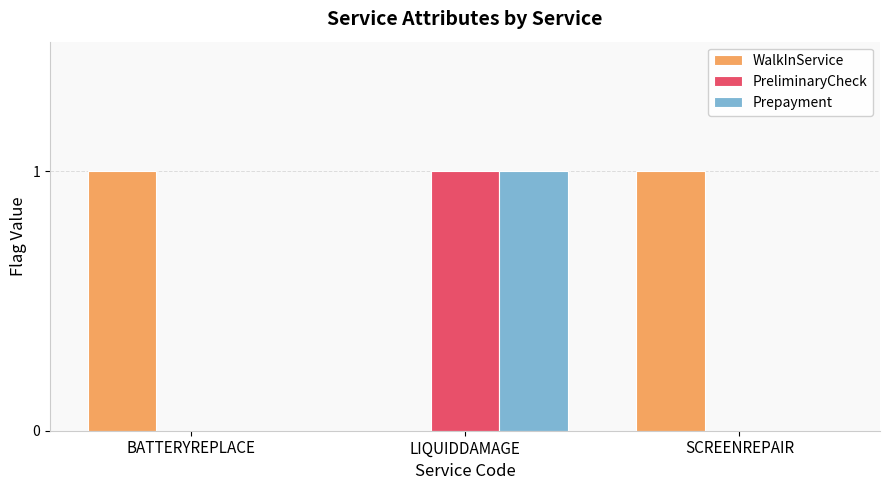

Which category has the highest value in the PreliminaryCheck series?

LIQUIDDAMAGE